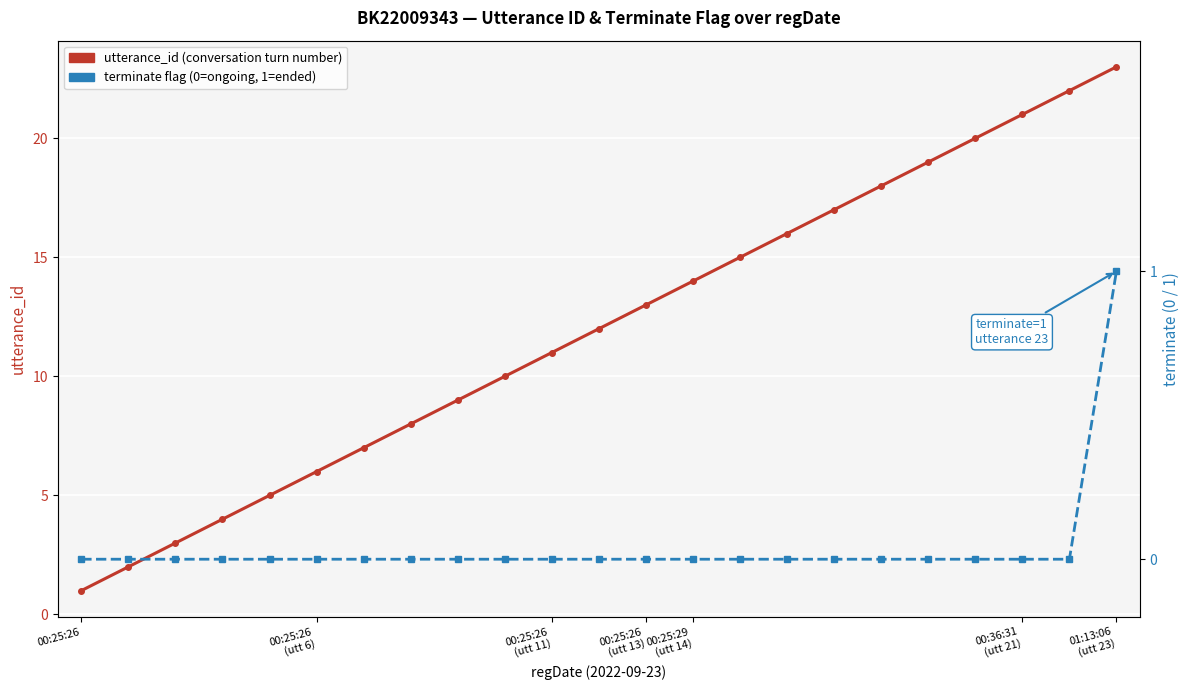

How many terminate values are between 0 and 1?

23